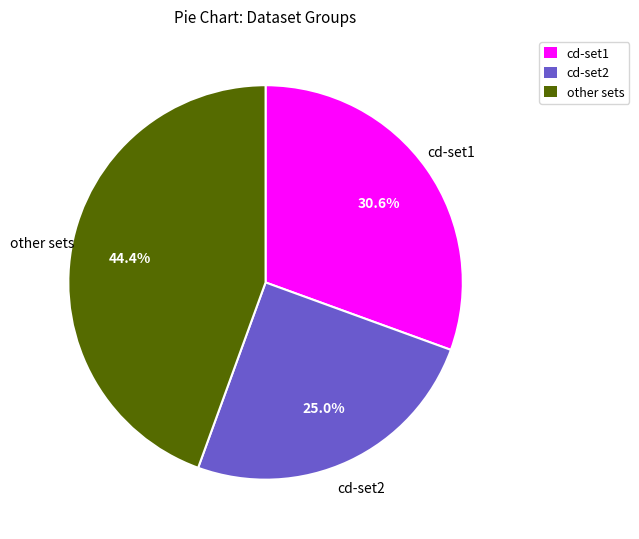

Rank the categories by value from highest to lowest.

other sets, cd-set1, cd-set2